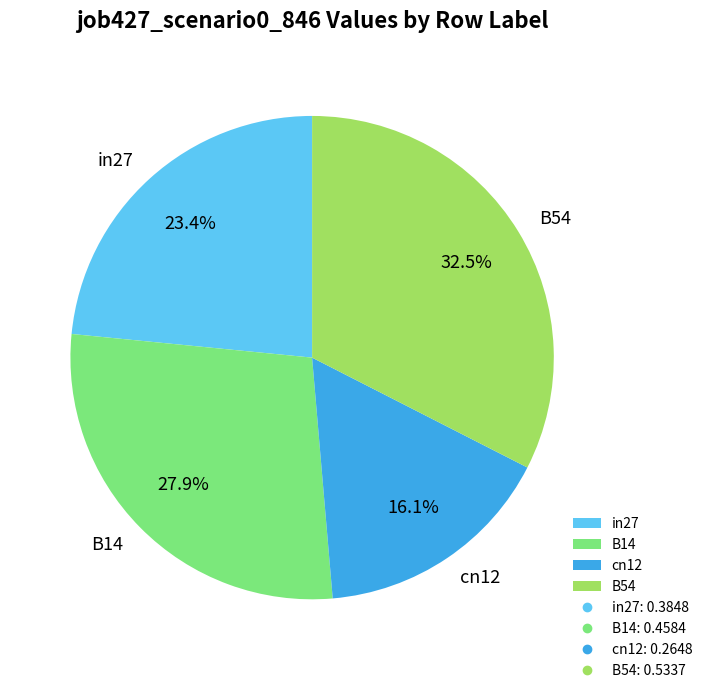

What portion of the pie excludes in27?

76.6%